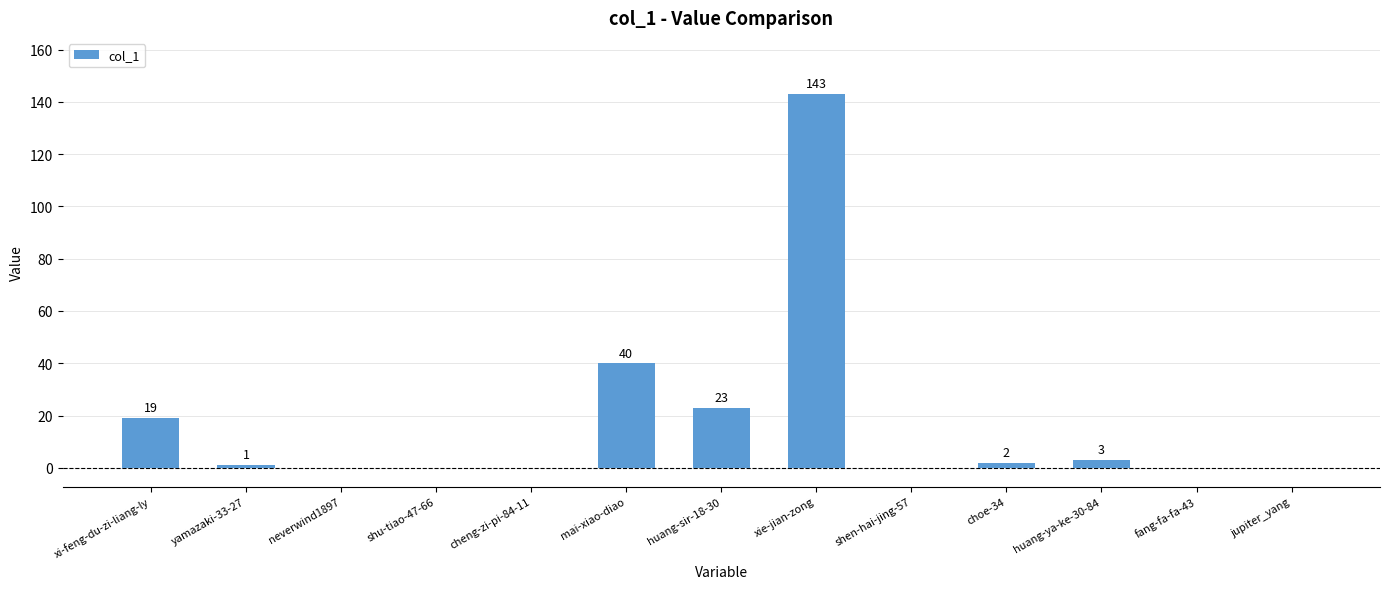

How many data points does each series have?

13